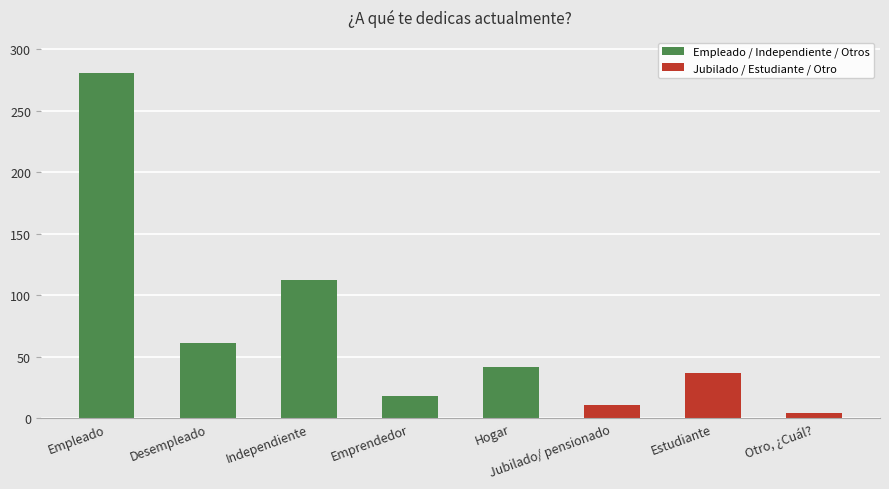

Rank the categories by value from lowest to highest.

Otro, ¿Cuál?, Jubilado/ pensionado, Emprendedor, Estudiante, Hogar, Desempleado, Independiente, Empleado